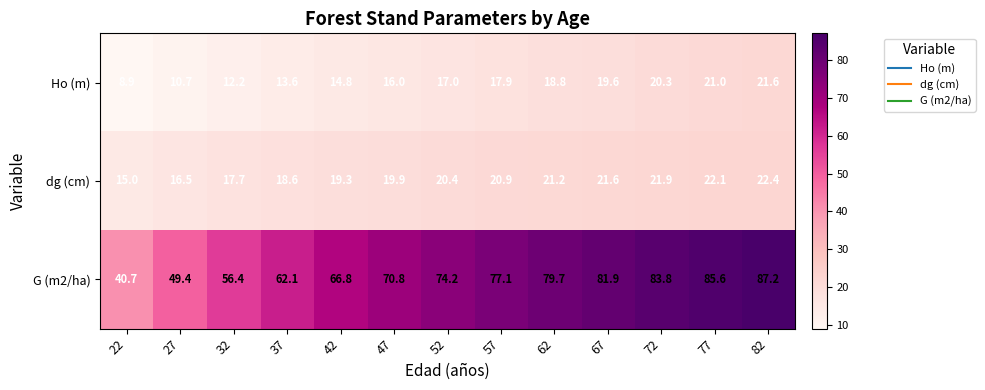

Which series has the widest spread of values?

G (m2/ha)